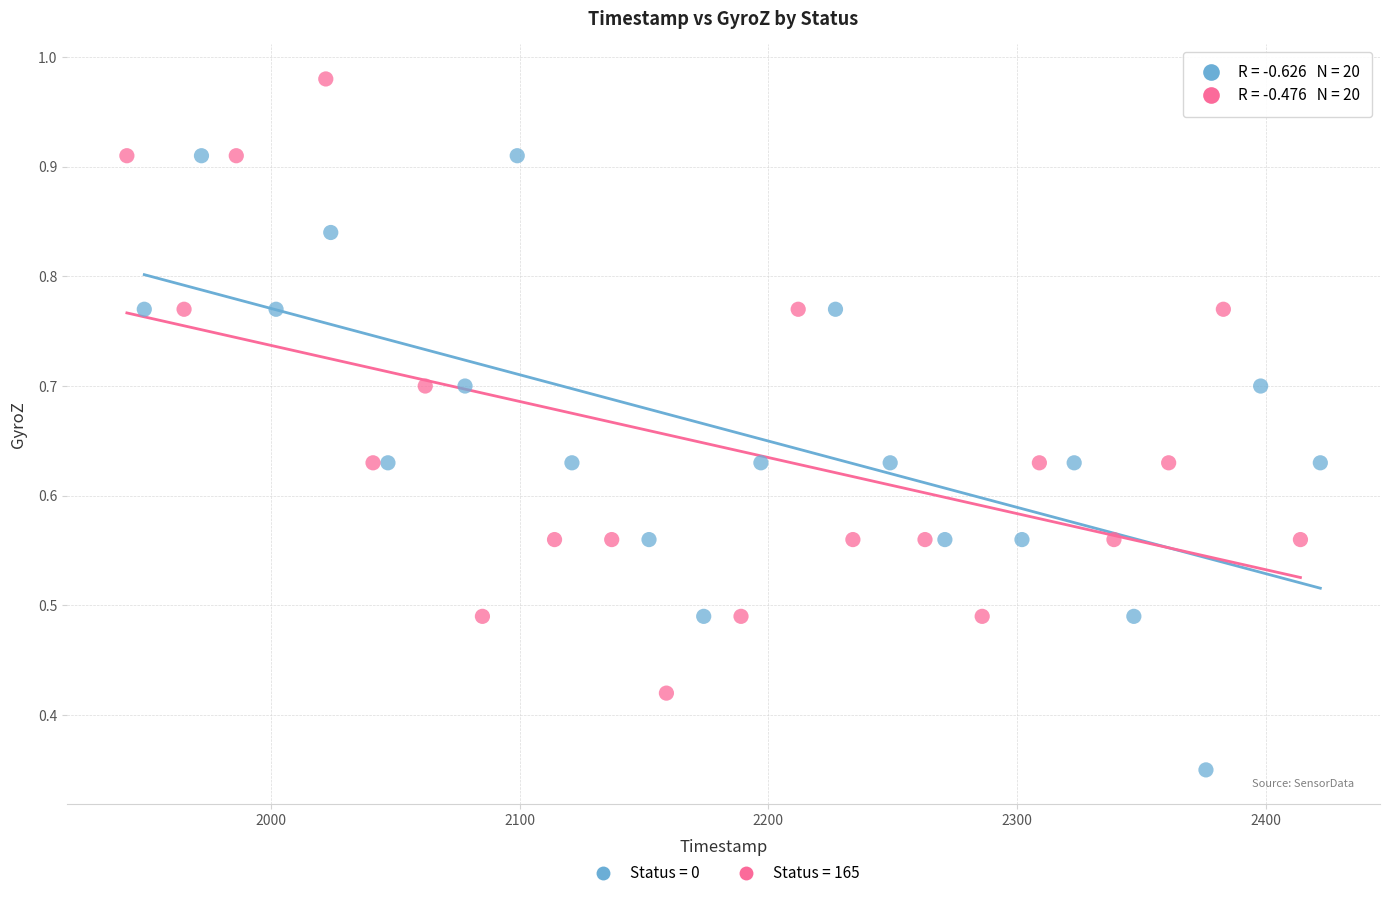

What are all the series names shown in the legend?

Status = 0, Status = 165